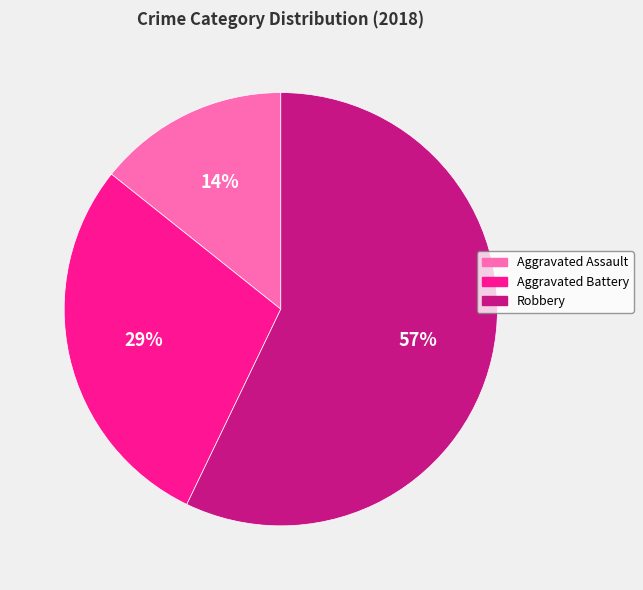

Which category accounts for the majority?

Robbery